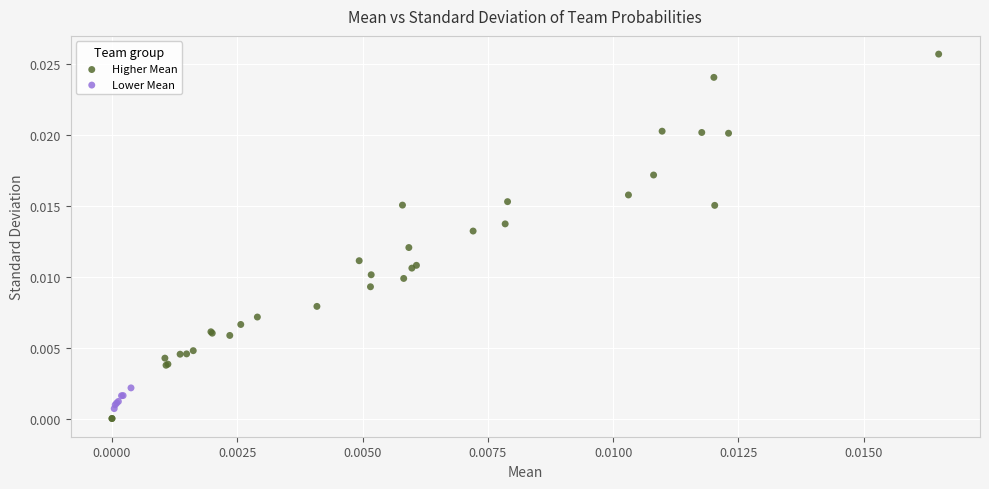

Which series contains the highest Y value?

Higher Mean